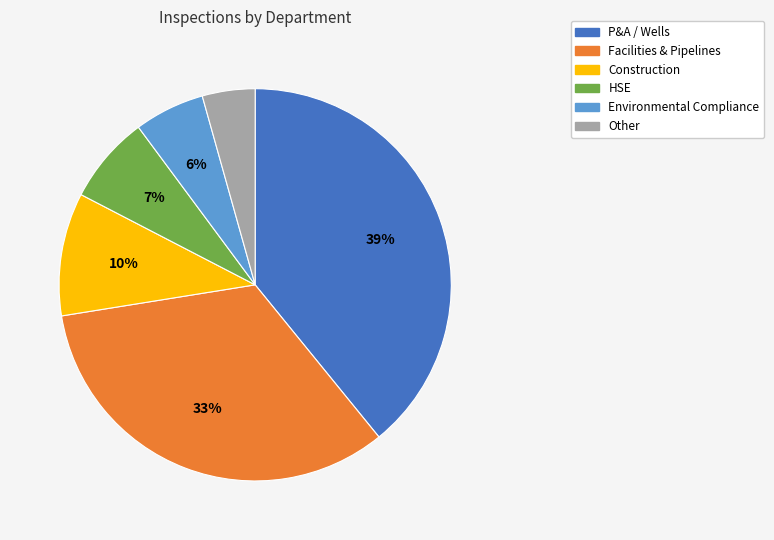

Count the number of slices in the pie.

6